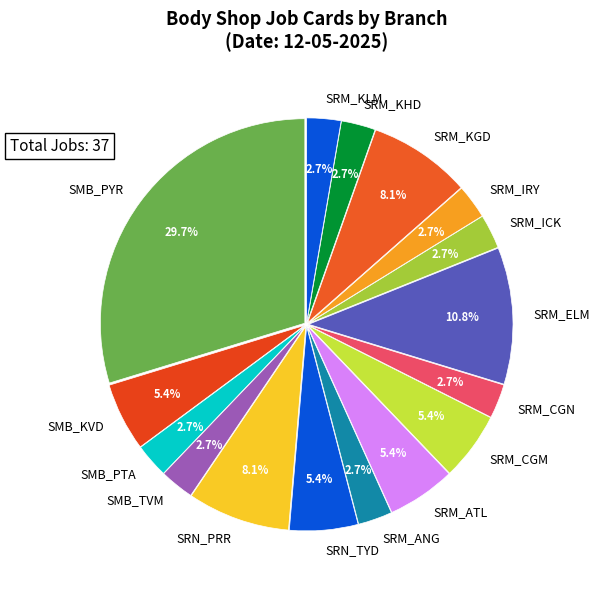

Is it true that SRM_CGM is 25% of the pie?

False